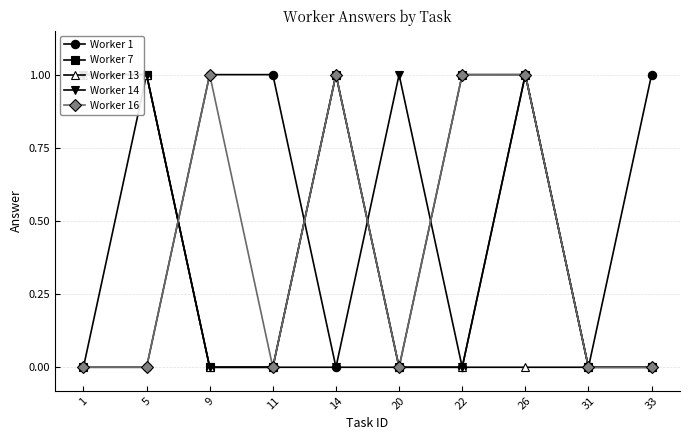

What is the value of the Worker 13 point at the 5th from the left?

1